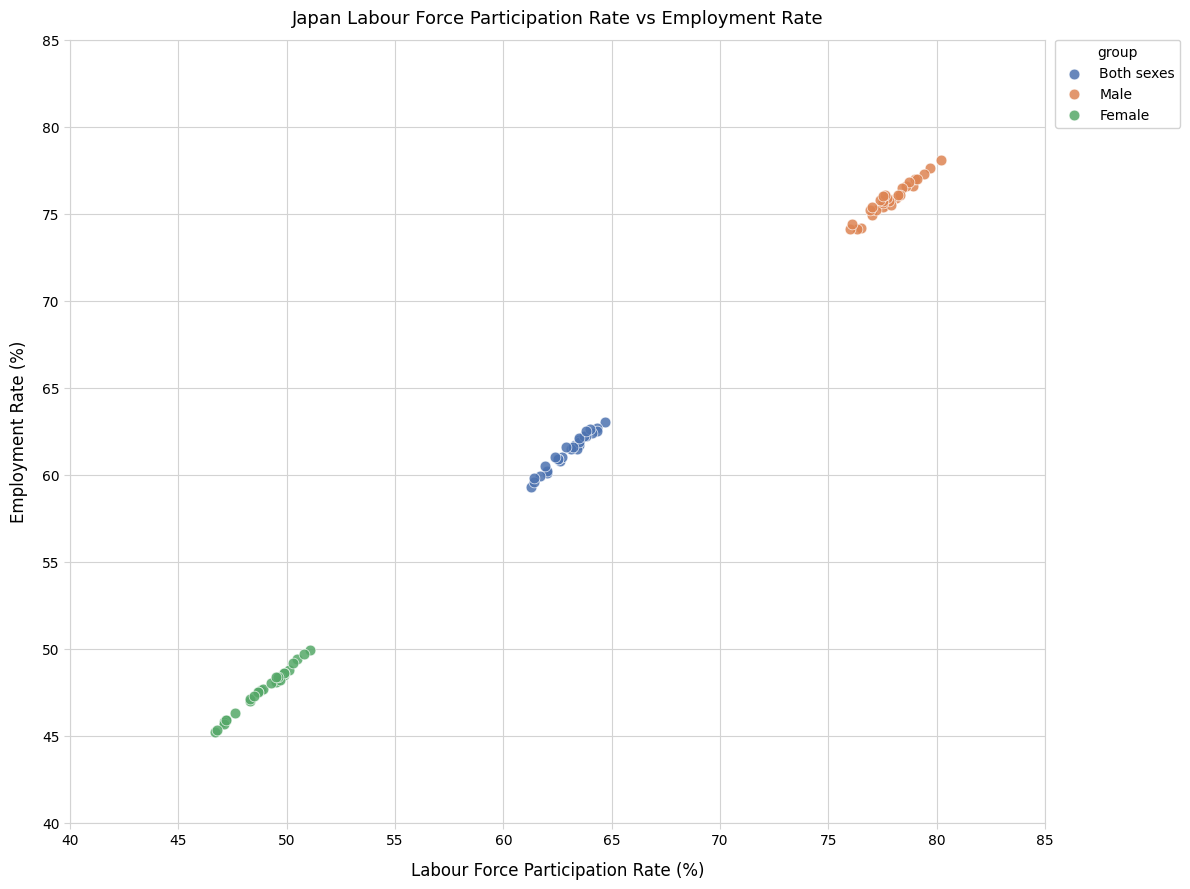

Which series reaches the minimum Y coordinate?

Female